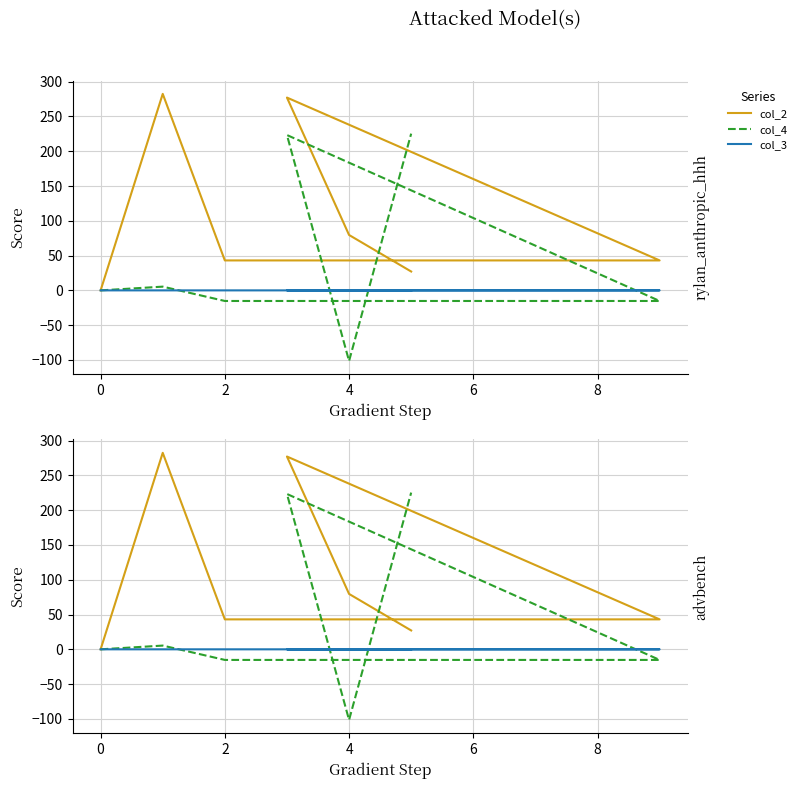

Is this an area chart (filled region under the line)?

No